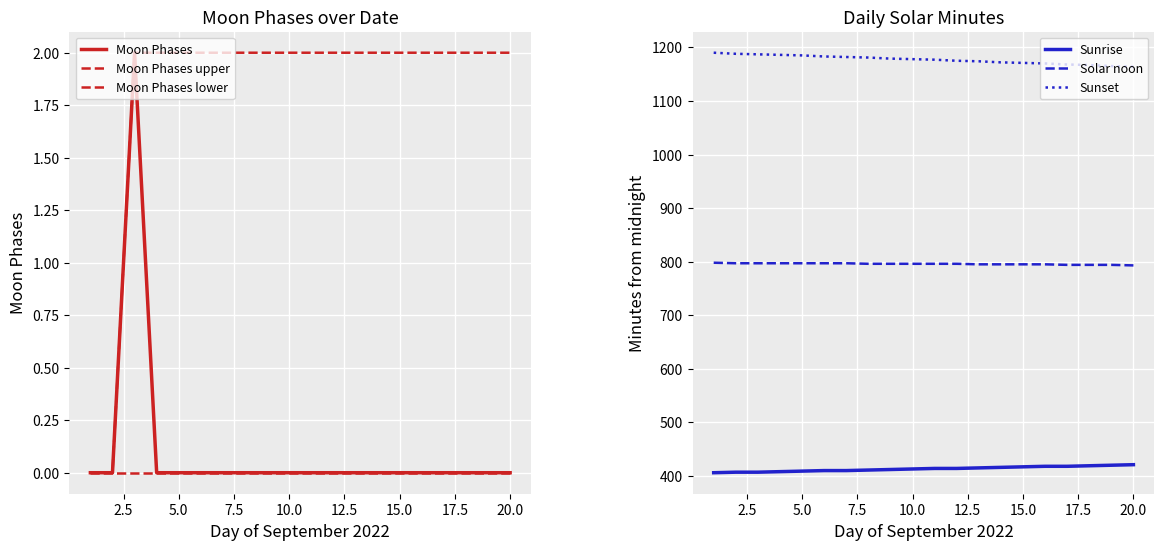

What is the lowest value of the Sunrise series?

406